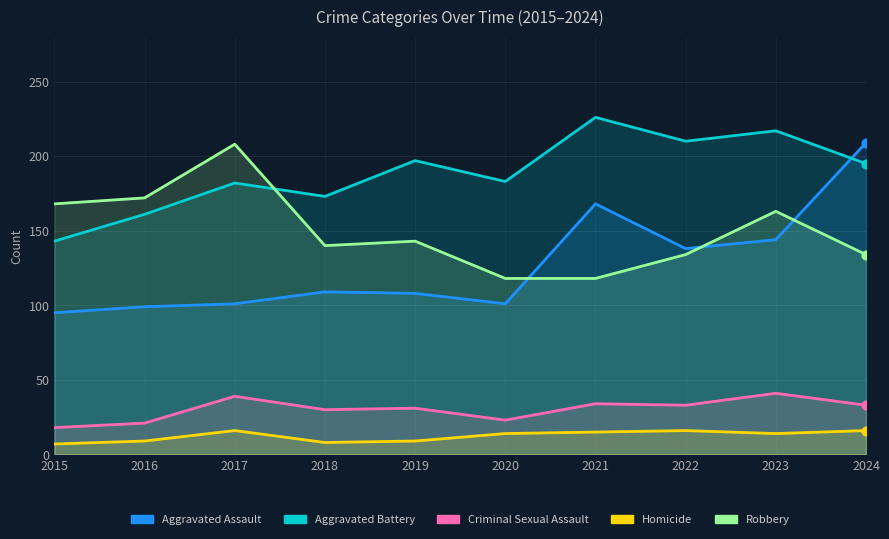

Which series reaches the minimum Y coordinate?

Homicide